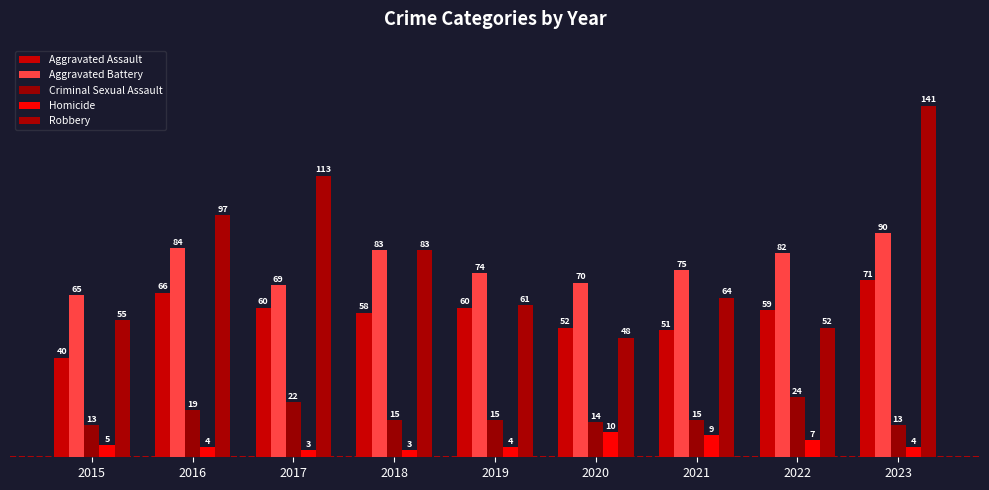

Which series has the widest spread of values?

Robbery